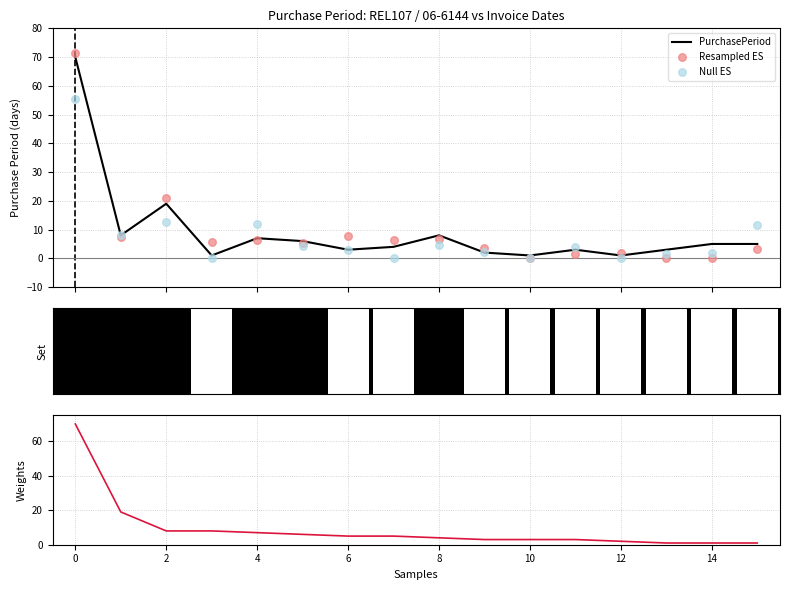

Is the value of PurchasePeriod (sorted) at 6 greater than the value of Null ES at 13?

Yes